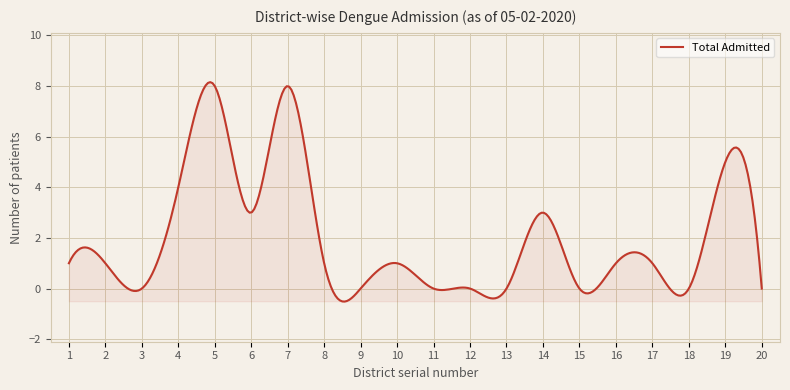

What is the maximum value shown in the chart?

8.2